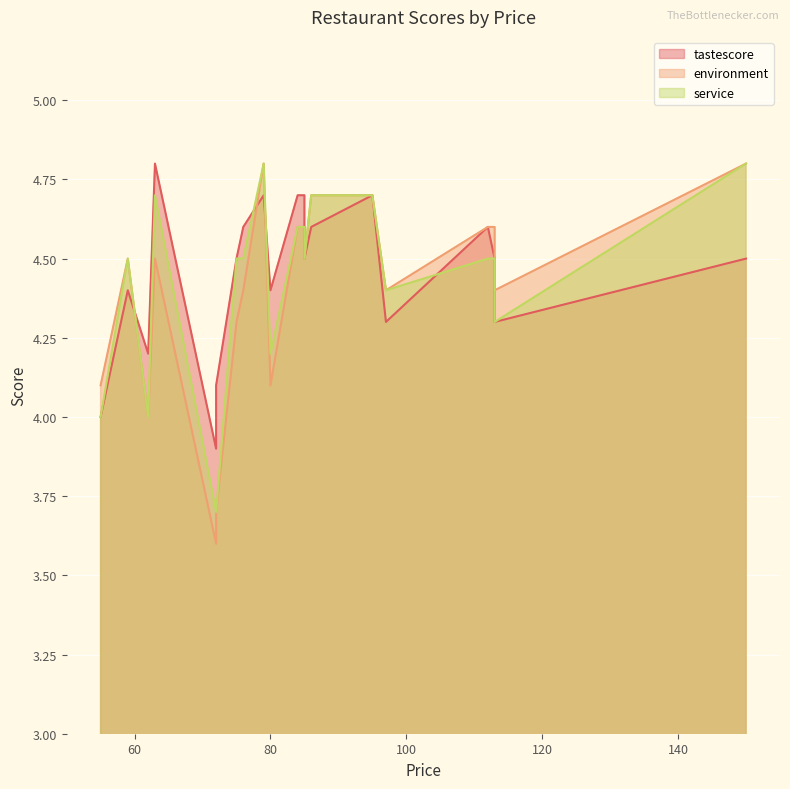

How many data points in environment are less than 4?

2